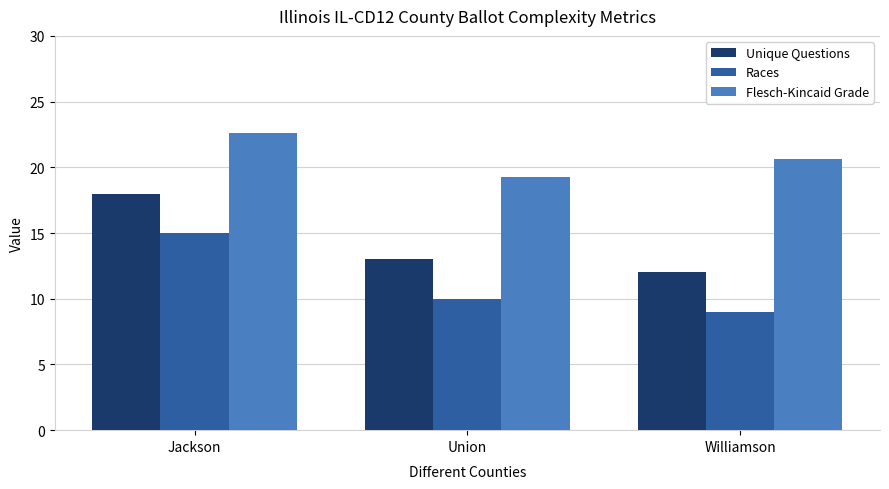

The value of Unique Questions at Union is 6.9. True or false?

False